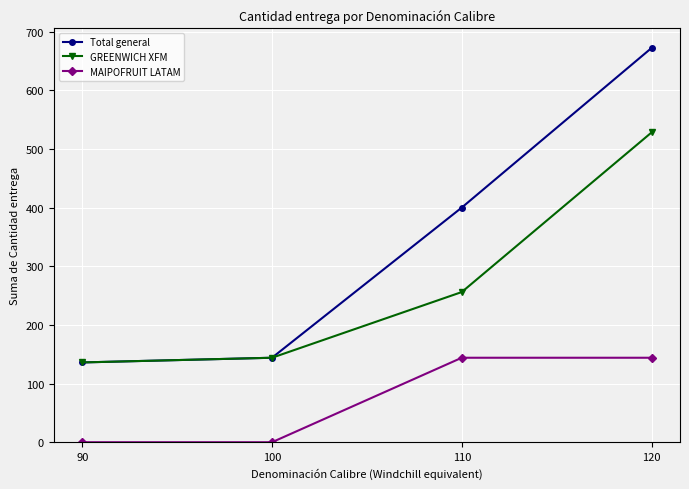

List the series in order of their overall mean, lowest first.

MAIPOFRUIT LATAM, GREENWICH XFM, Total general